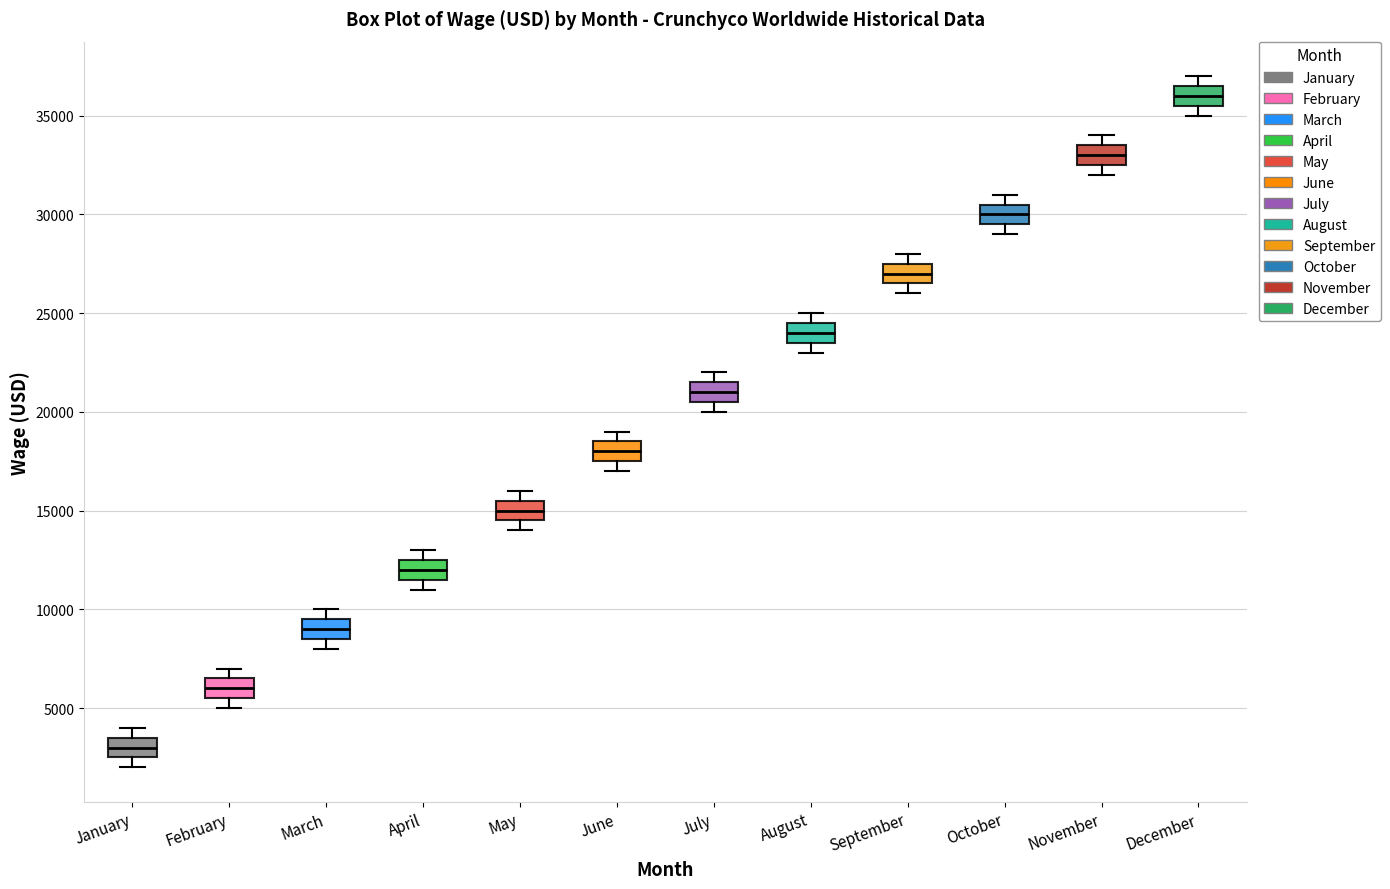

Where is the lower edge of the box for February on the y-axis? The values are not printed on the chart, so give them approximately, as read against the axis.

5500